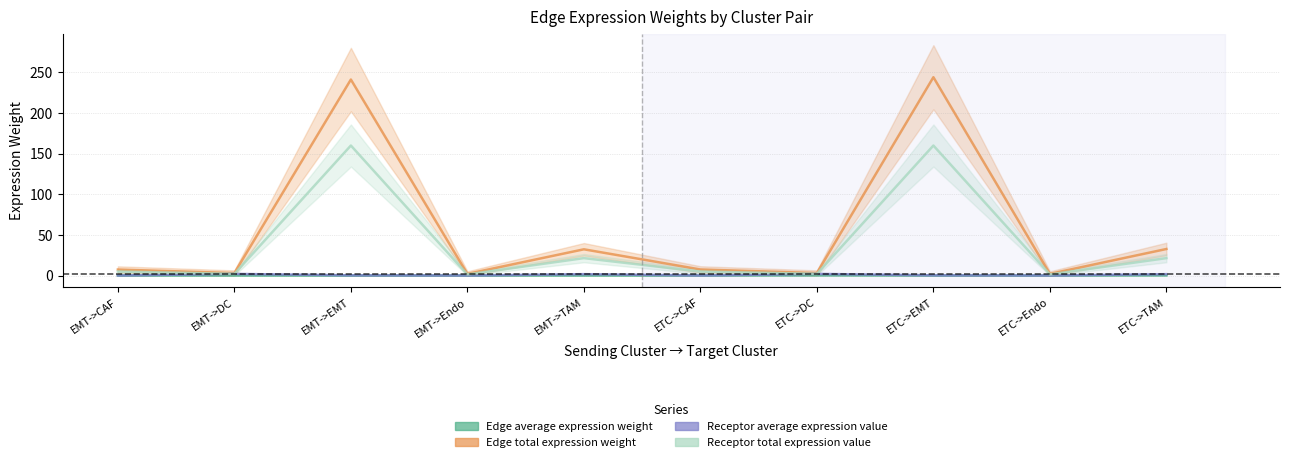

Reading left to right, list all the values displayed in this chart.

Edge average expression weight: 0.0	0.0	0.0	0.0	0.0	0.0	0.2	0.0	0.0	0.2
Edge total expression weight: 7.3	3.0	241.0	2.0	32.2	7.4	3.0	243.8	2.0	32.6
Receptor average expression value: 0.1	2.0	0.2	0.0	1.6	0.1	2.0	0.2	0.0	1.6
Receptor total expression value: 4.9	2.0	159.8	1.3	21.4	4.9	2.0	159.8	1.3	21.4